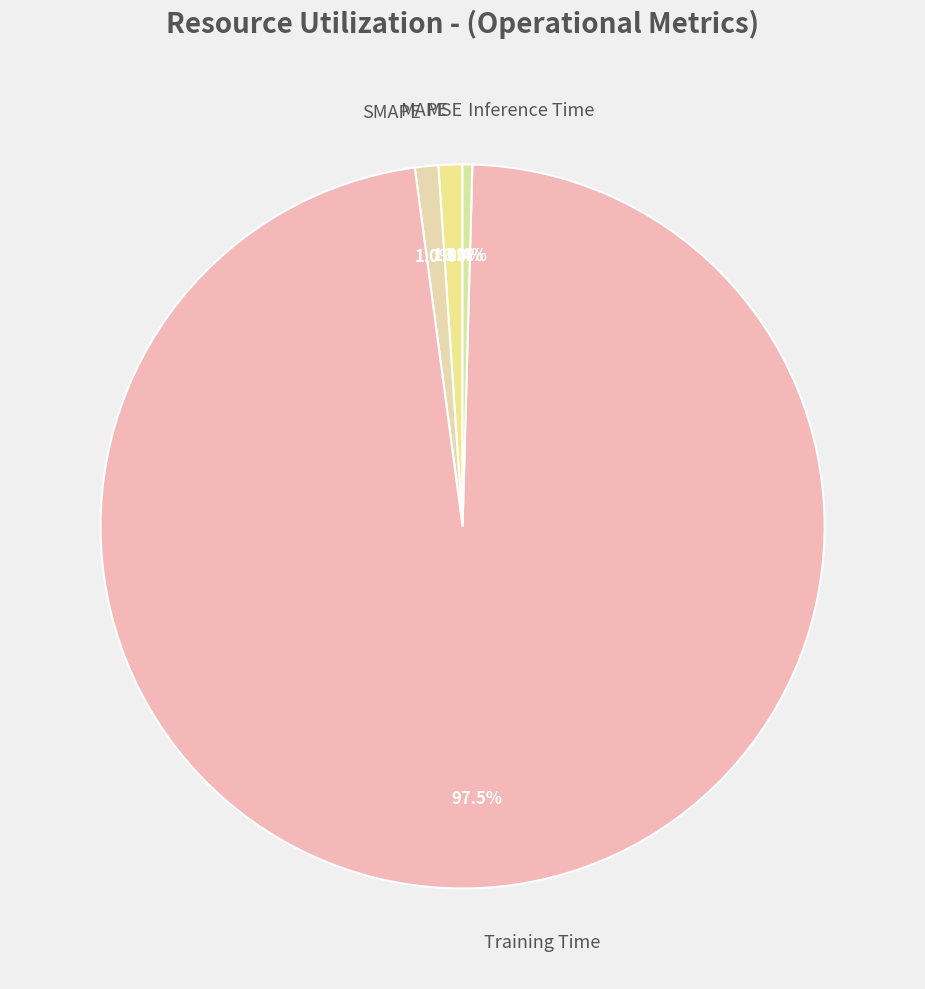

Which category accounts for the majority?

Training Time